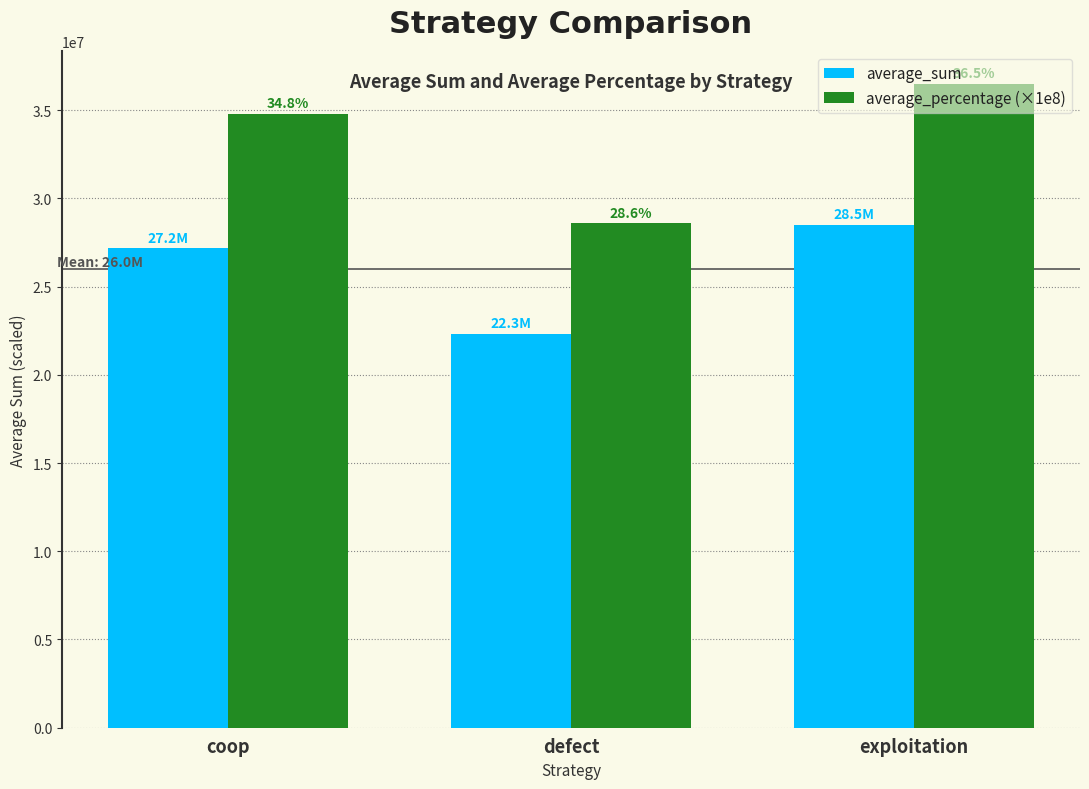

What is the approximate value of average_percentage (×1e8) at defect?

28600000.0